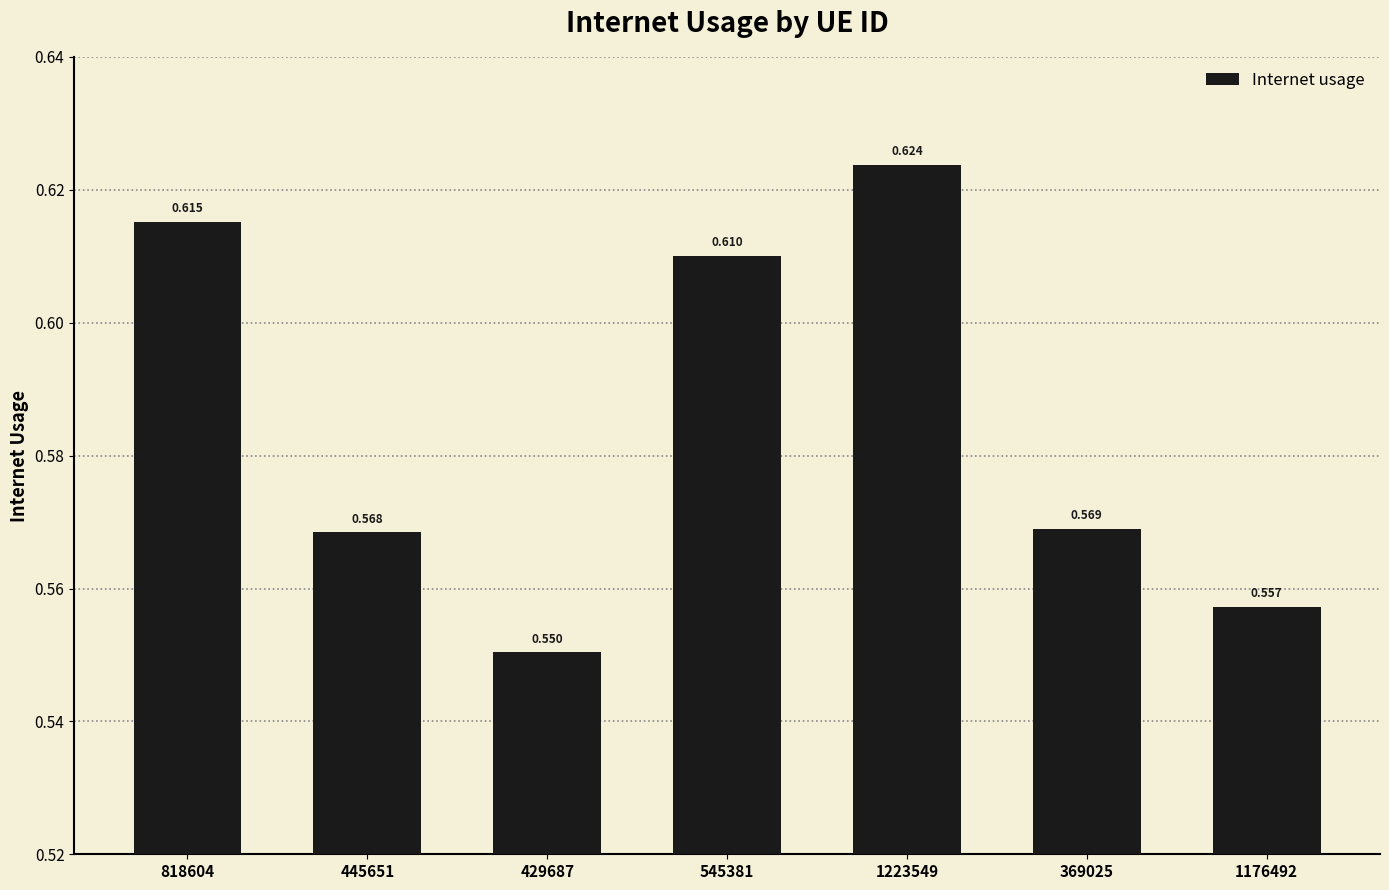

How many bars are there in total?

7